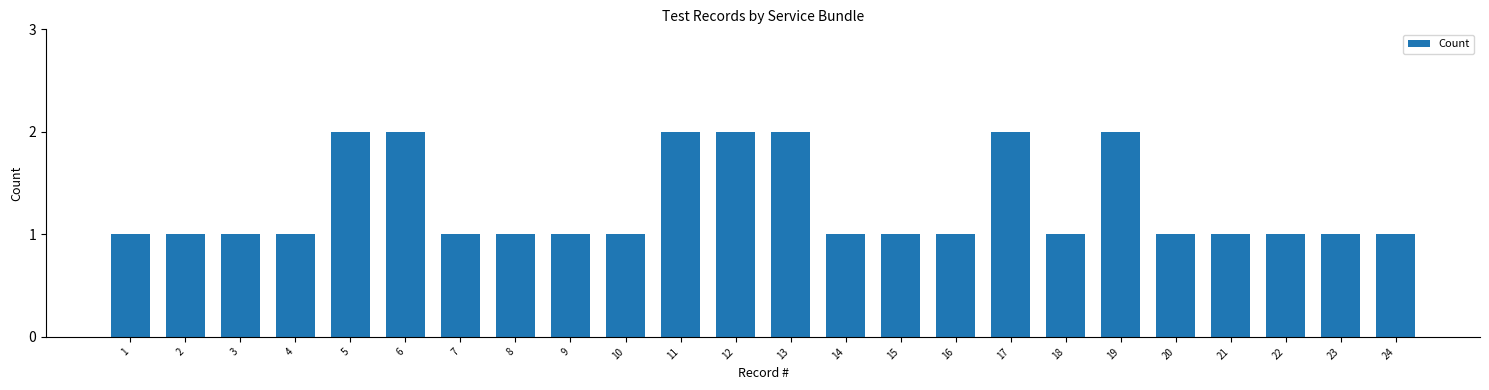

Reading left to right, extract all data points from this chart.

1	1	1	1	2	2	1	1	1	1	2	2	2	1	1	1	2	1	2	1	1	1	1	1